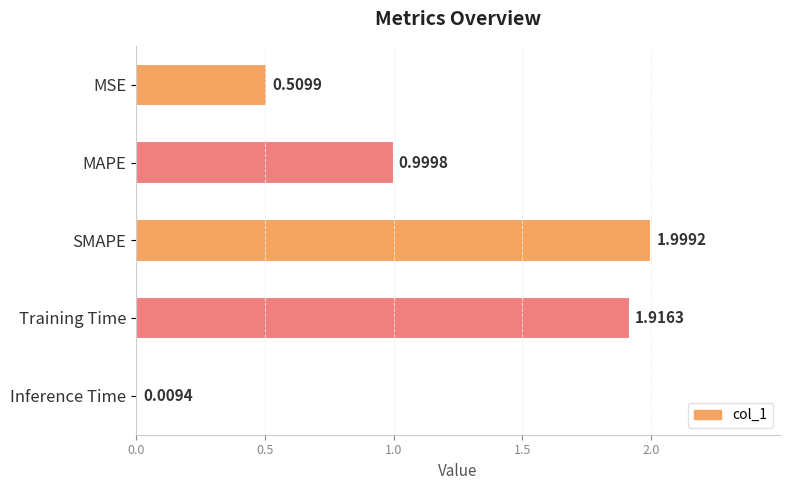

What is the sum of the values at MSE and SMAPE?

2.5